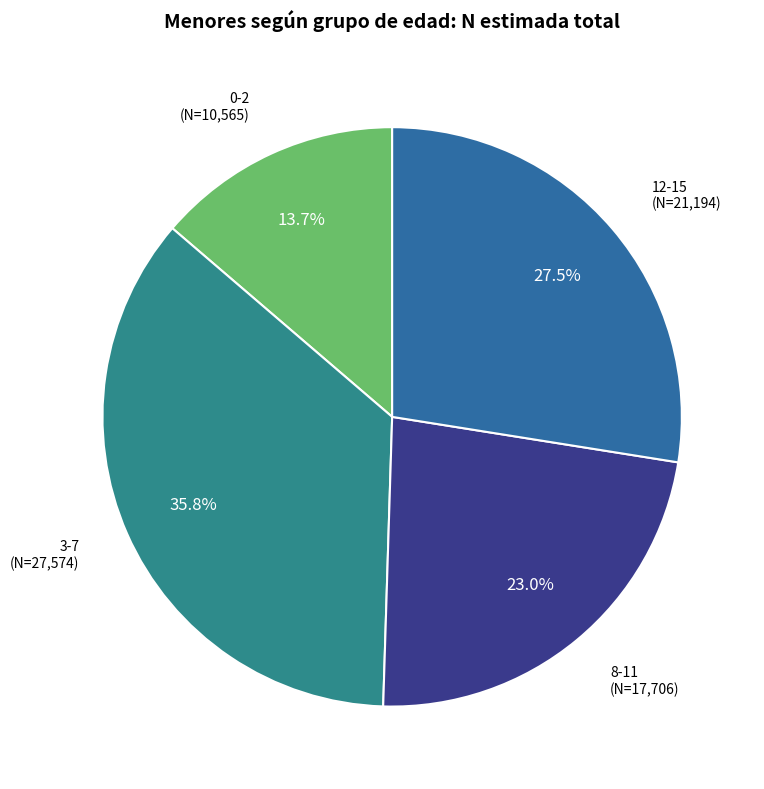

Is there any slice that represents more than half of the pie?

No